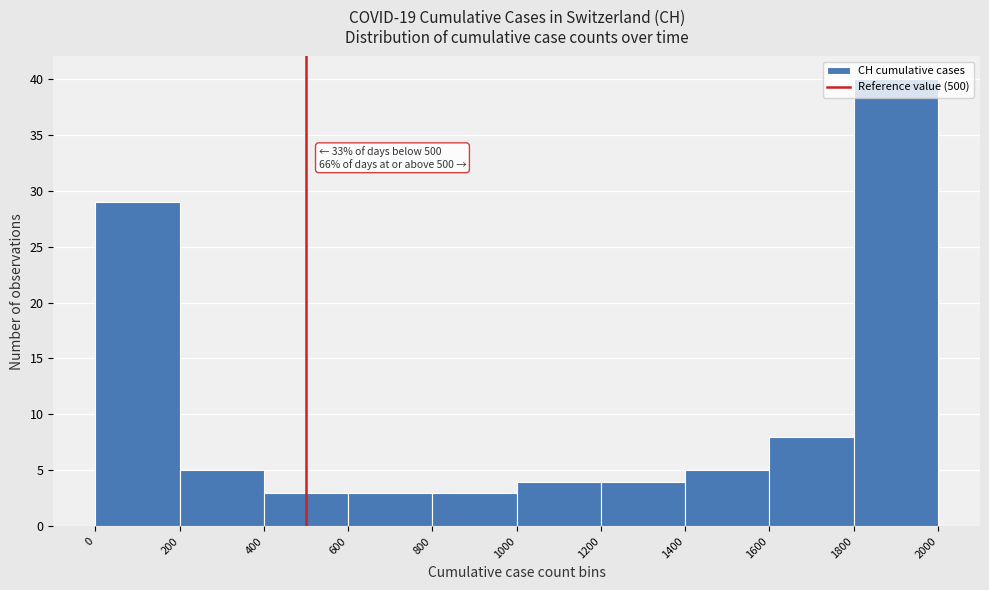

Which range on the x-axis has the tallest bar?

1800 to 2000